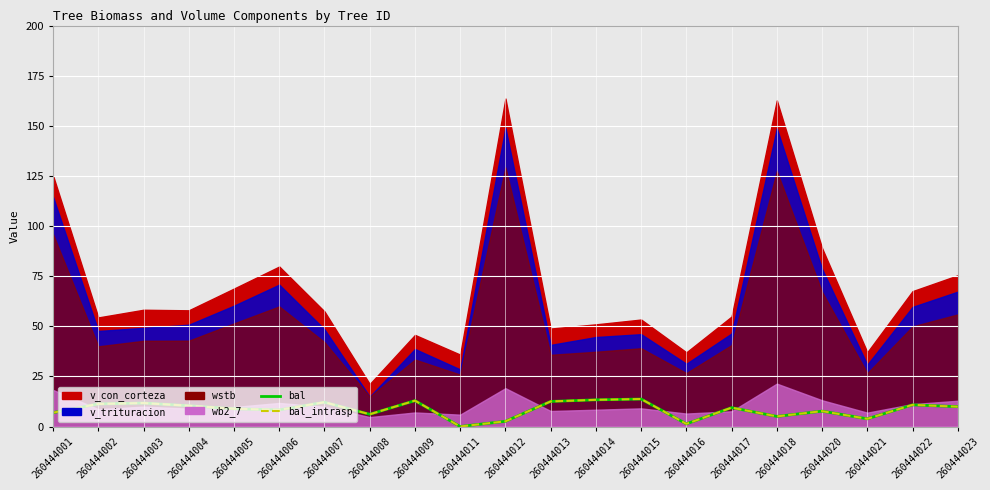

How many data points in bal are above 9?

11